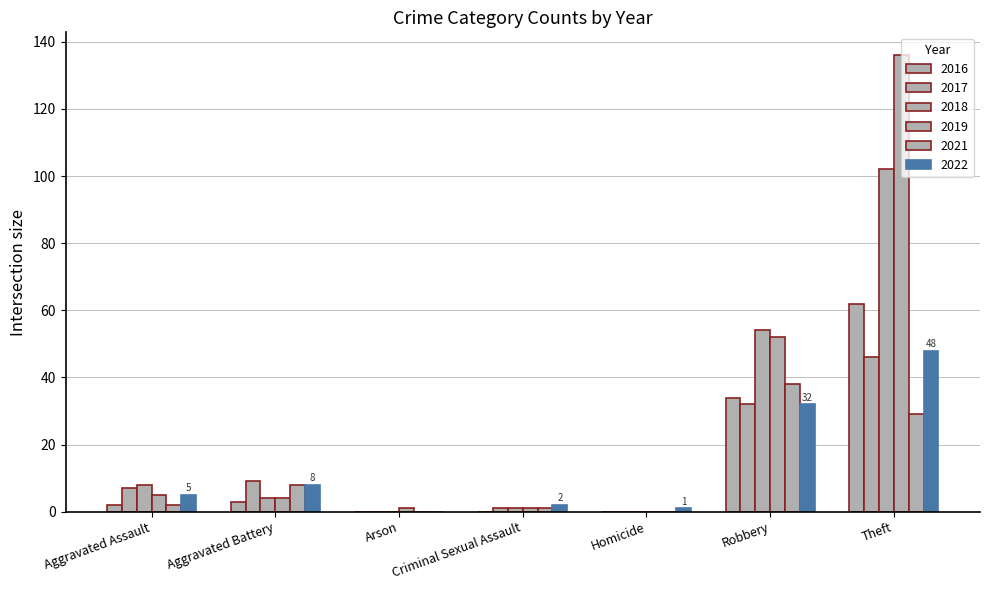

Does the chart contain stacked bars?

No